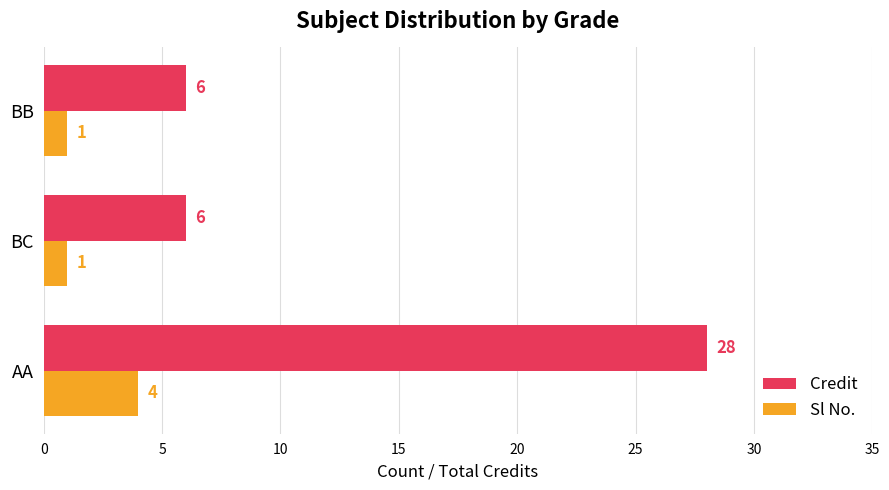

What is the highest value of the Credit series?

28